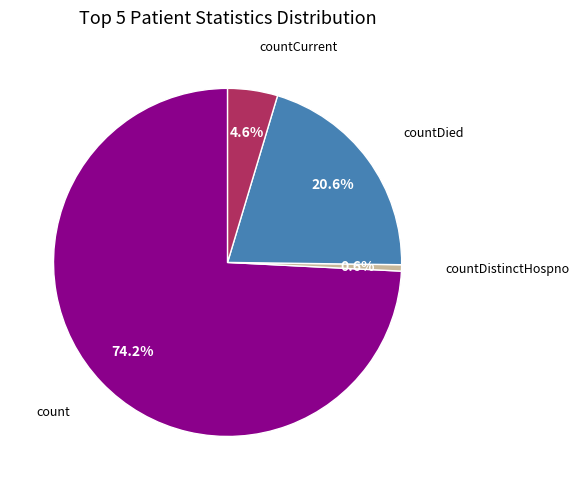

How many slices are in this pie chart?

4